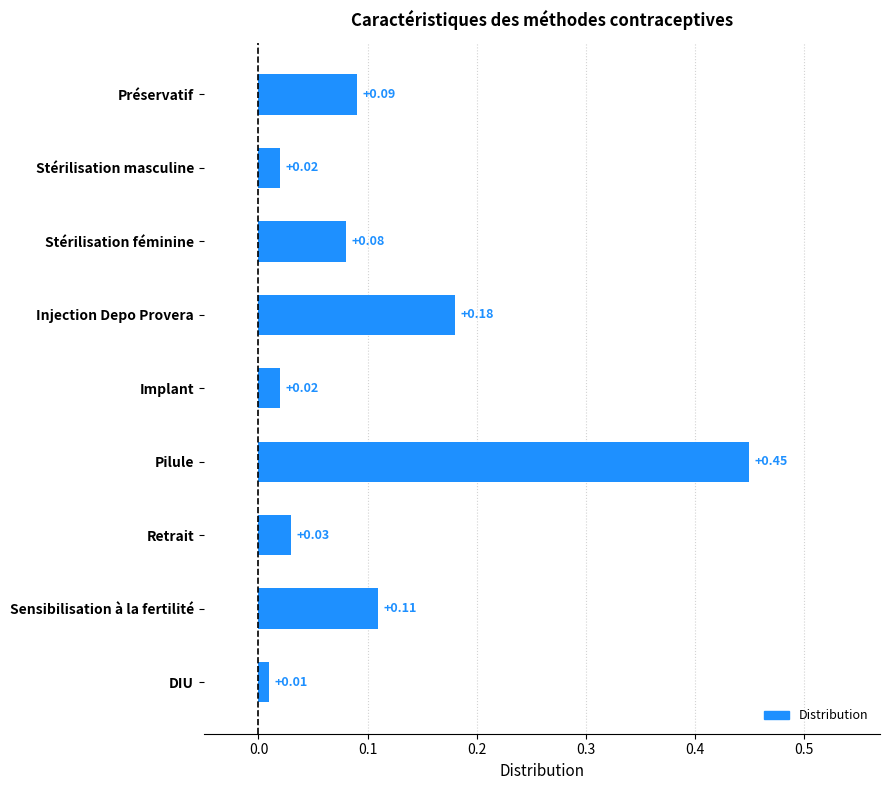

What is the label of the 5th bar from the top?

Implant